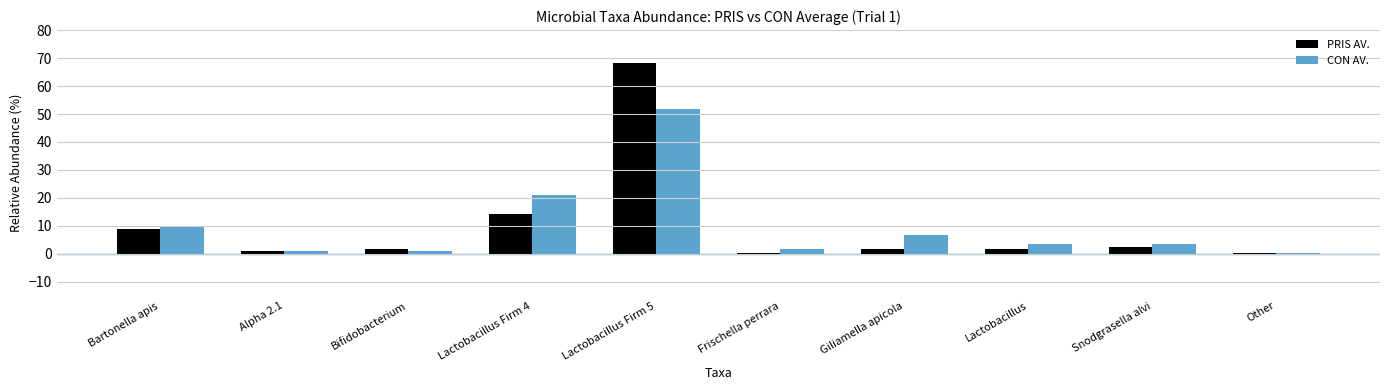

Where is PRIS AV. nearest to the value 34?

Lactobacillus Firm 4